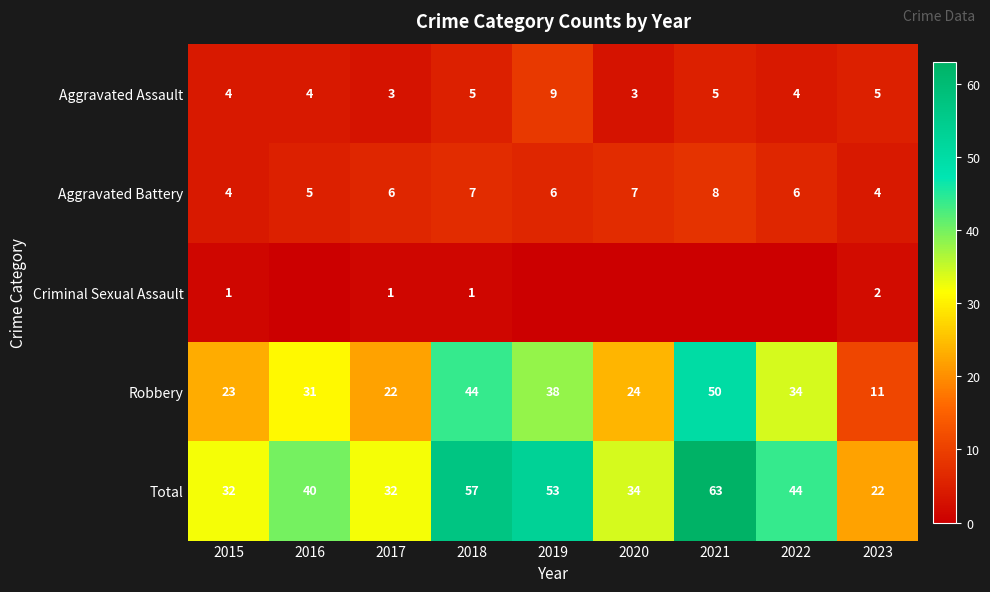

Count the Aggravated Battery values in the range 5 to 7.

6